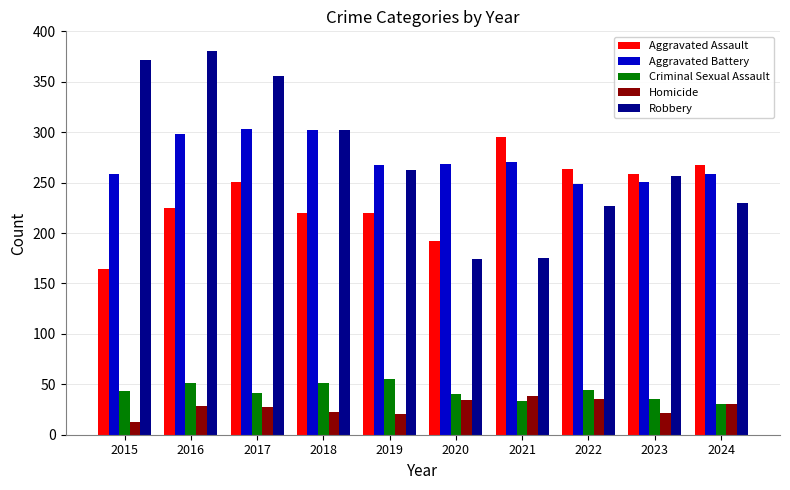

The Homicide series shows 34 at 2020. True or false?

True